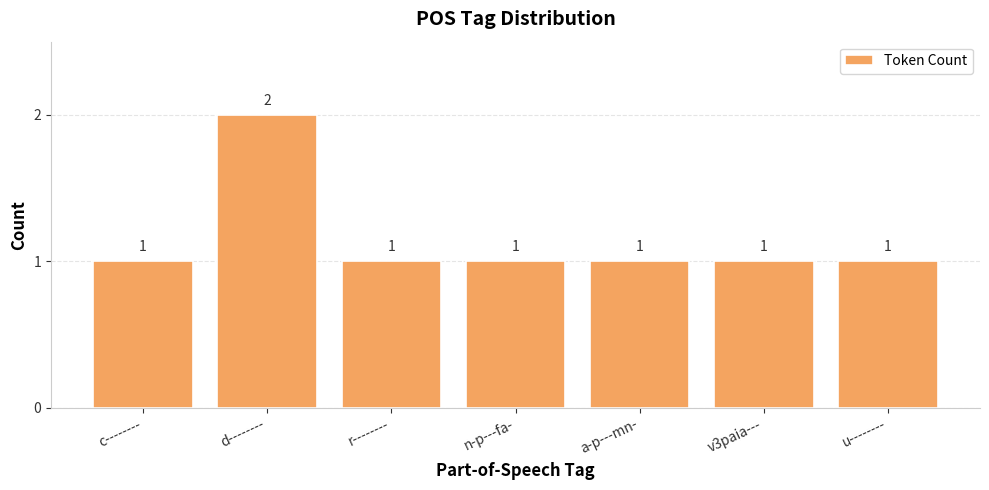

Count the number of data series in this chart.

1